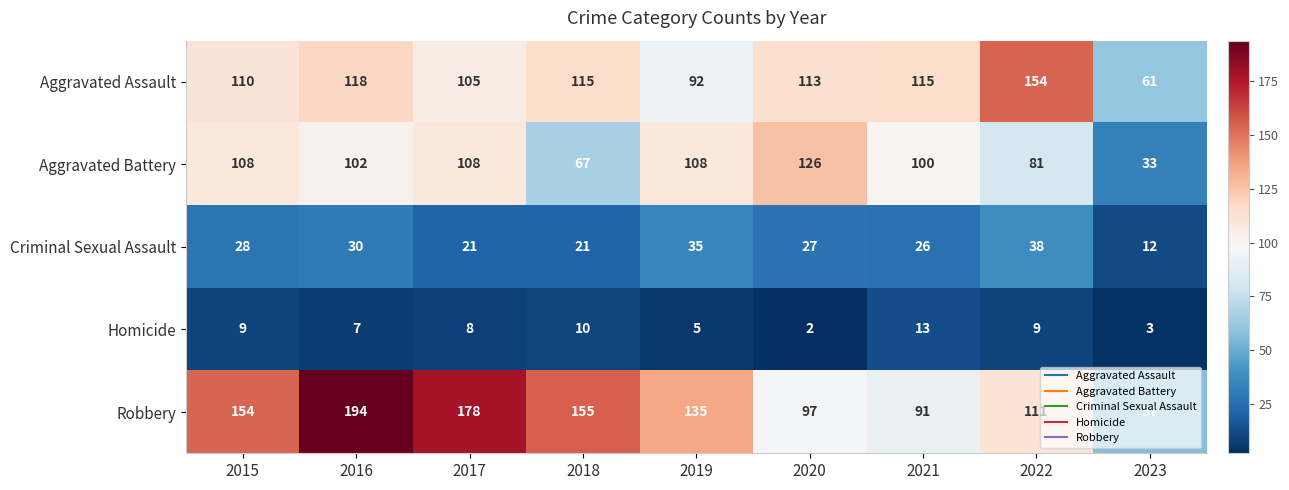

Between 2015 and 2018, which series saw the biggest shift?

Aggravated Battery